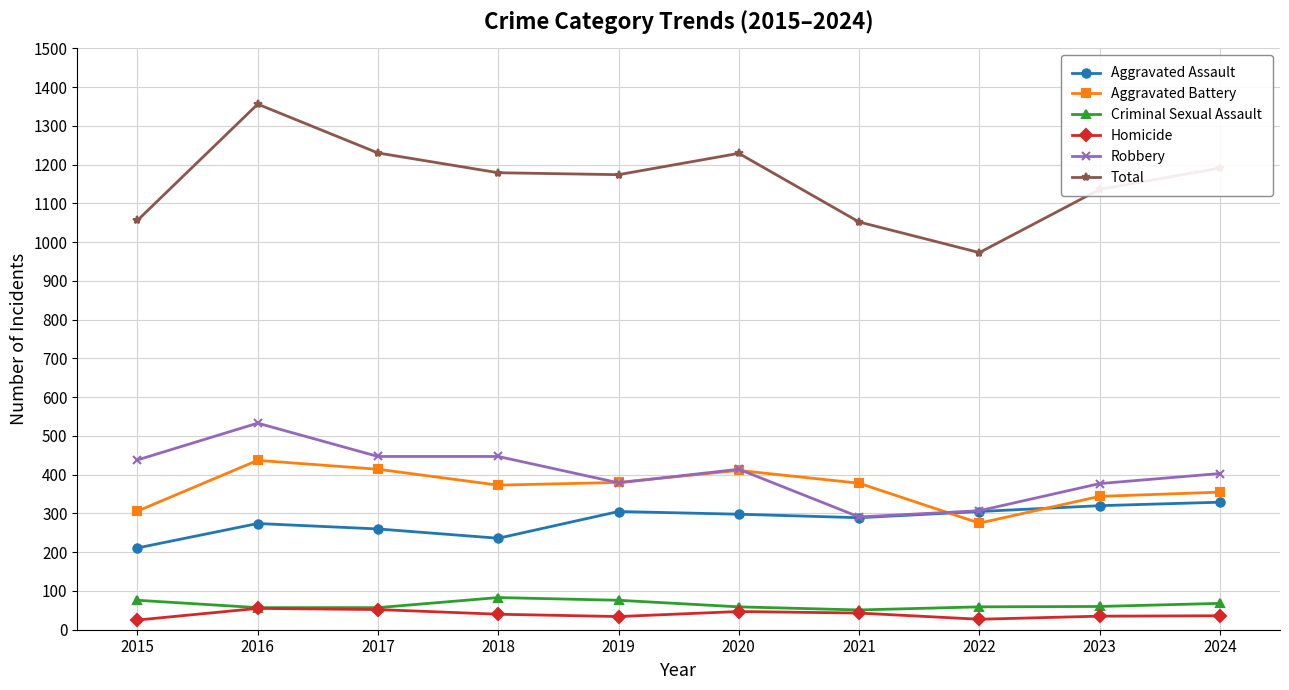

What is the value of the Total point at the 8th from the left?

973